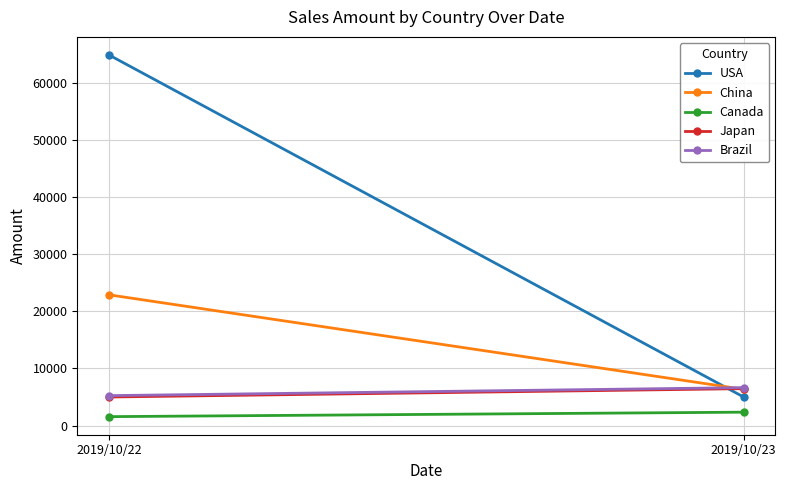

Reading left to right, list all the values displayed in this chart.

USA: 2019/10/22=64868	2019/10/23=5000
China: 2019/10/22=22888	2019/10/23=6345
Canada: 2019/10/22=1564	2019/10/23=2346
Japan: 2019/10/22=5000	2019/10/23=6465
Brazil: 2019/10/22=5243	2019/10/23=6643